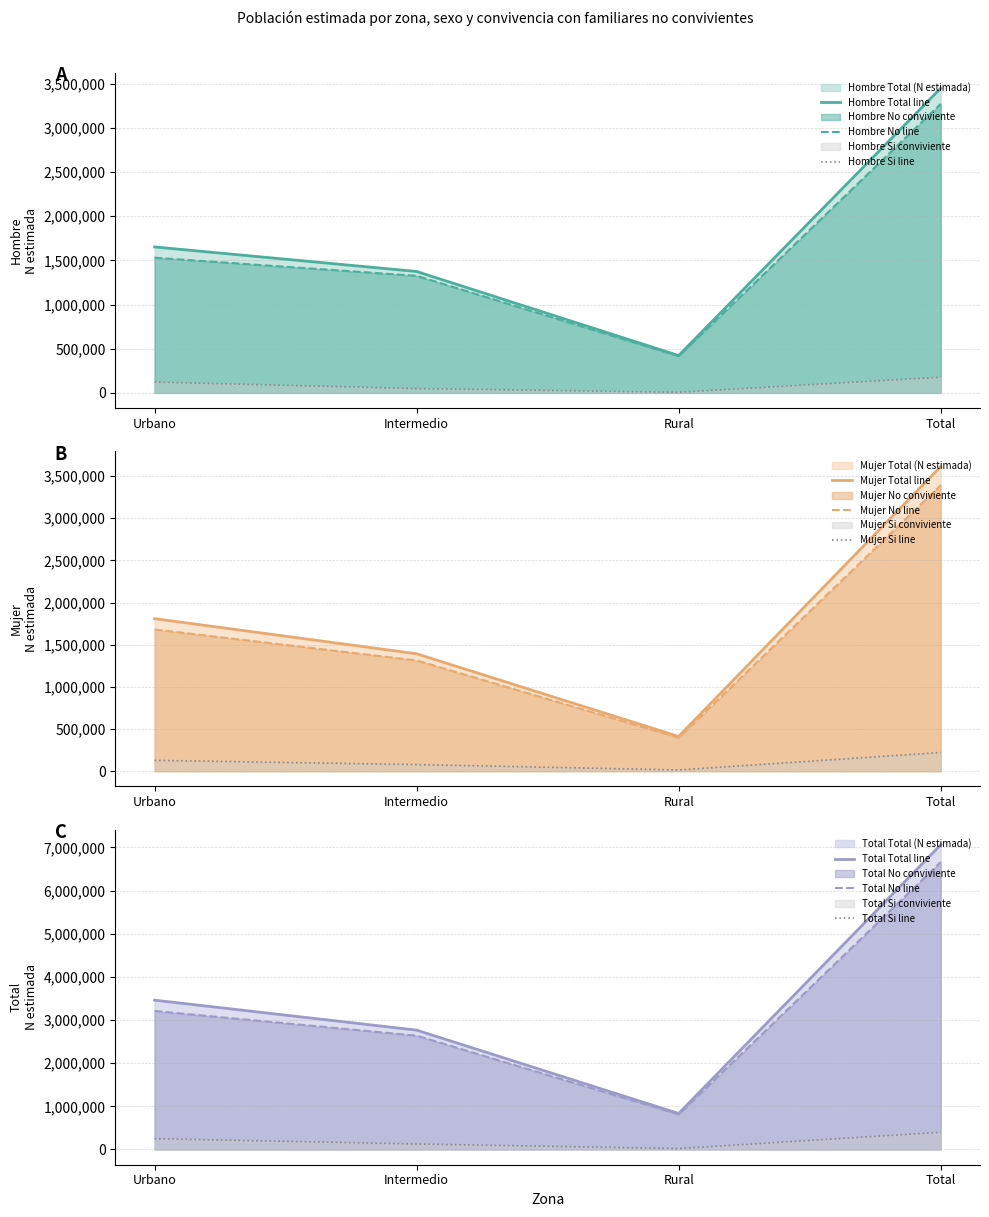

Is it true that Hombre Total line equals 422814 at Rural?

True